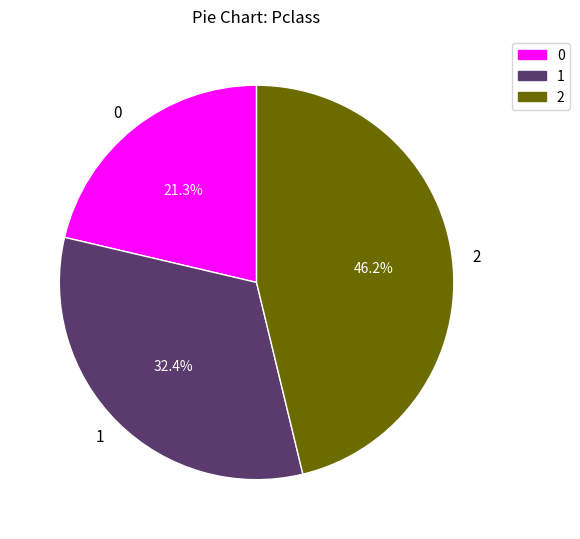

Does 1 represent more than half of the total?

No